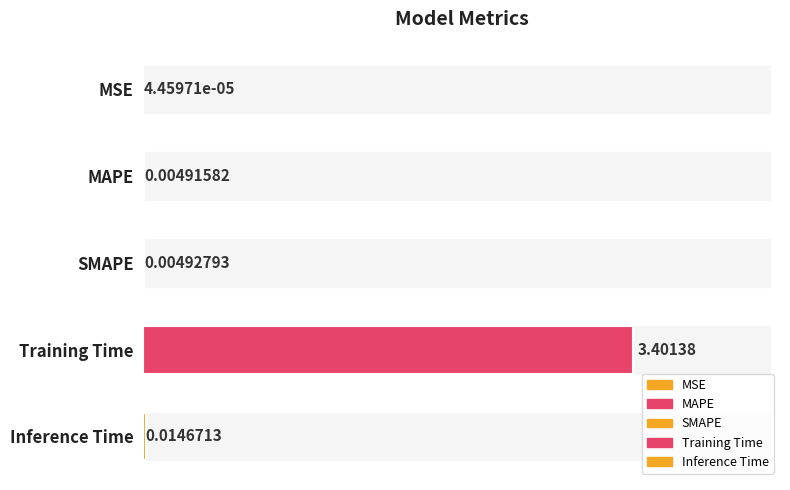

What is the sum of the values at SMAPE and Training Time?

3.4